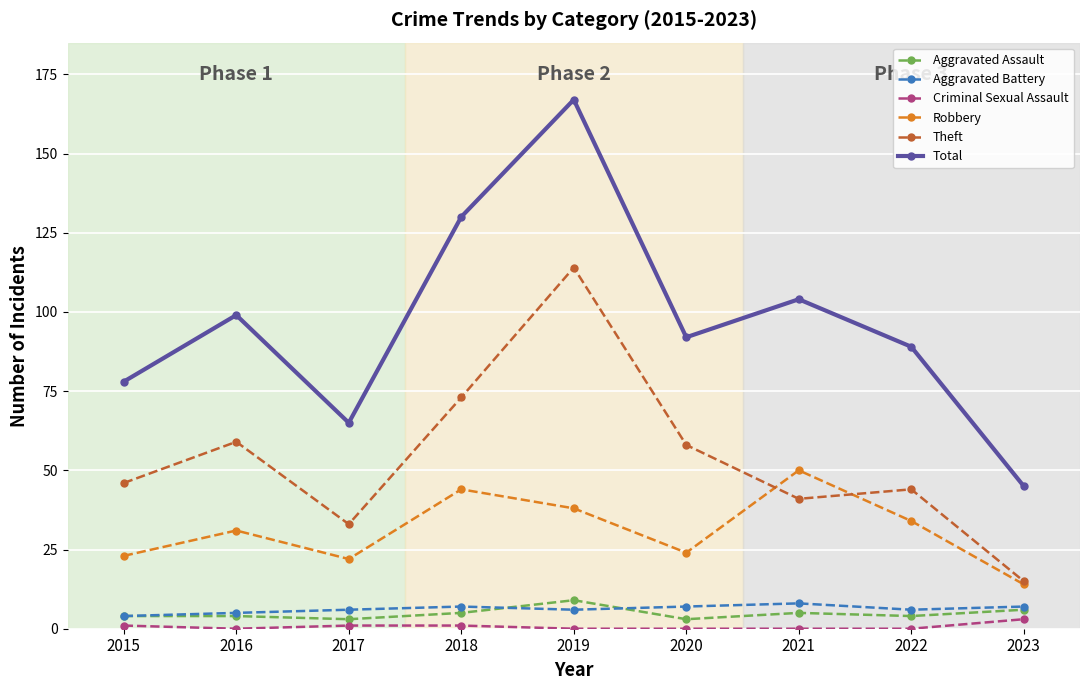

Which series has the largest range (max minus min)?

Total